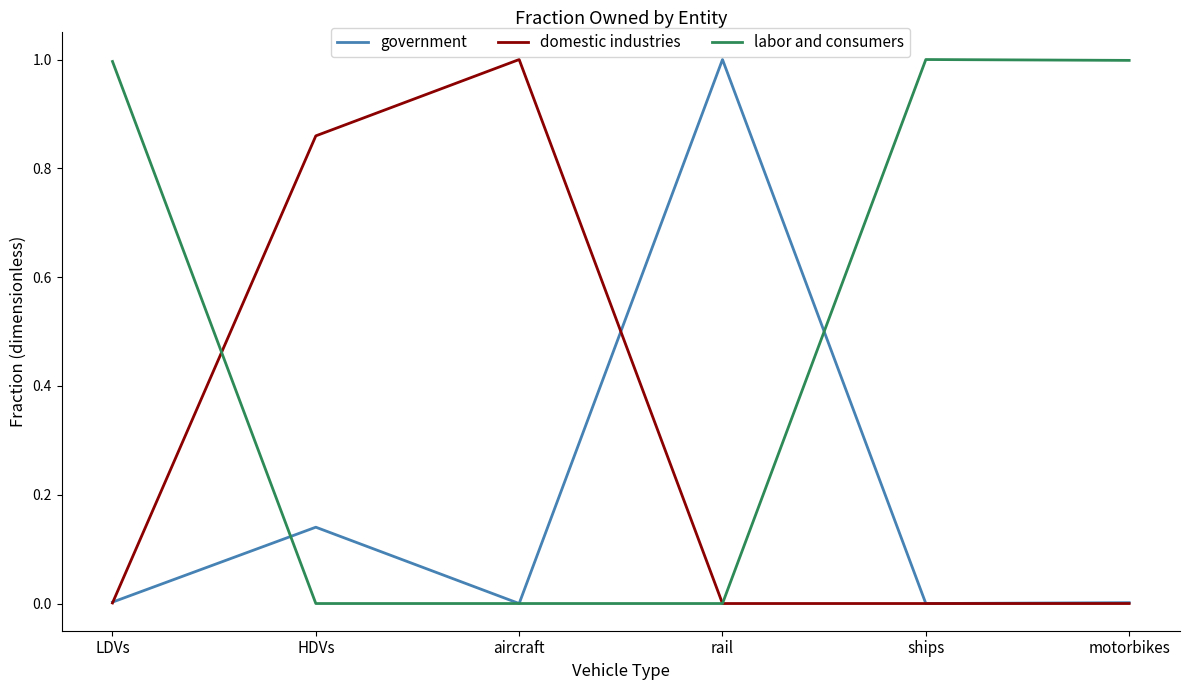

Is the value of domestic industries at HDVs greater than the value of government at ships?

Yes